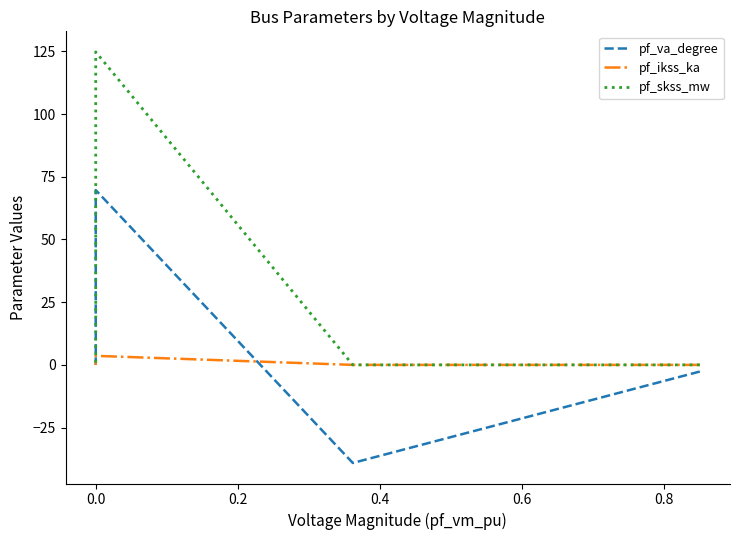

The pf_ikss_ka series shows -1.6 at 0.0. True or false?

False